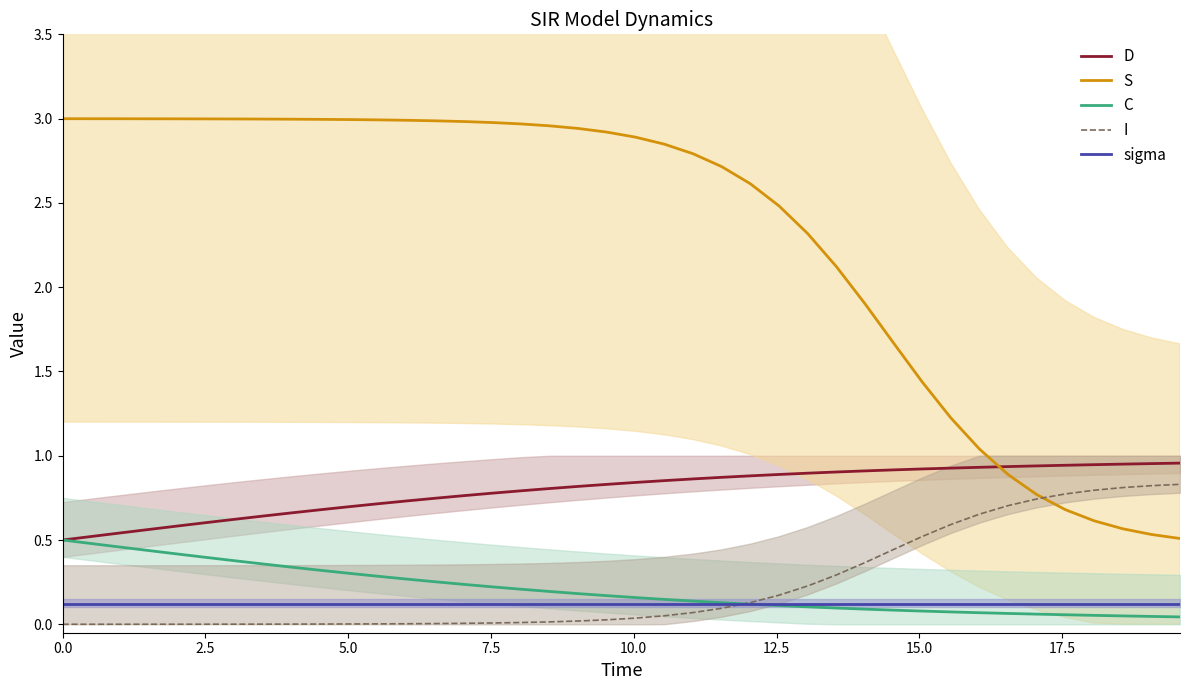

True or false: D and sigma cross at least once.

False